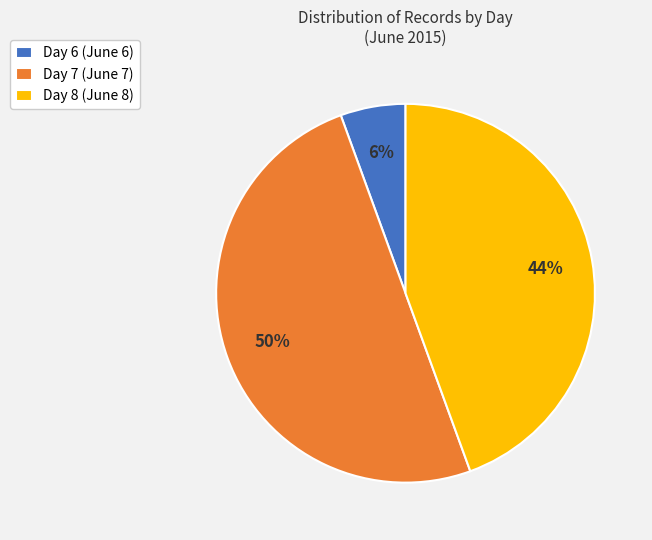

How many segments does this pie chart have?

3